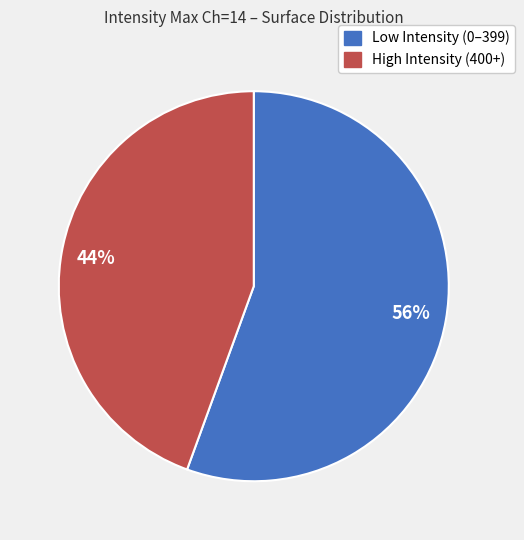

Is there a majority slice in this chart?

Yes